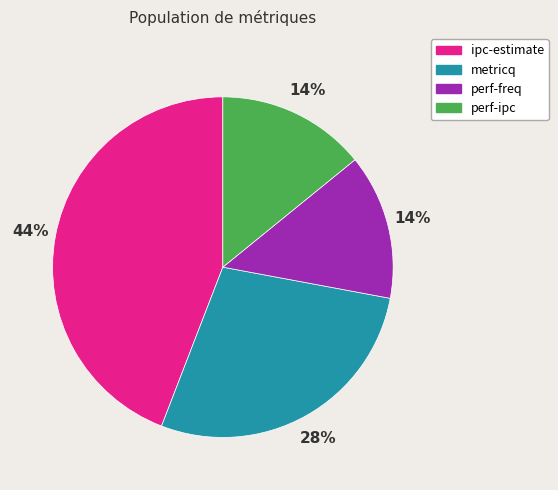

Which slice is the largest?

ipc-estimate